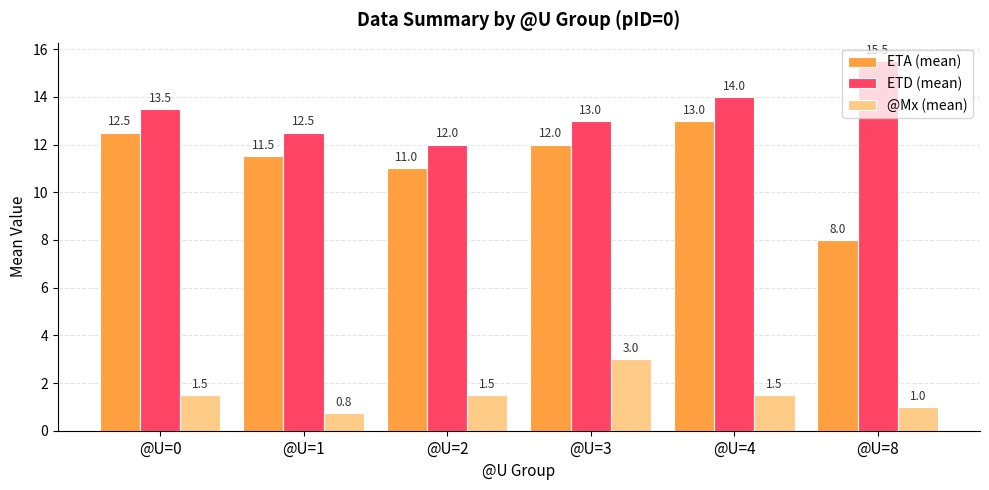

What is the difference between the @Mx (mean) values at @U=3 and @U=2?

1.5